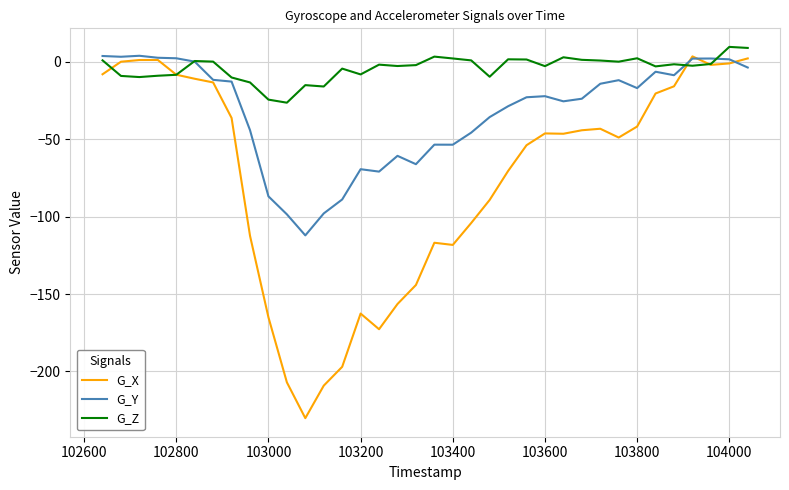

What is the minimum value shown in the chart?

-230.2